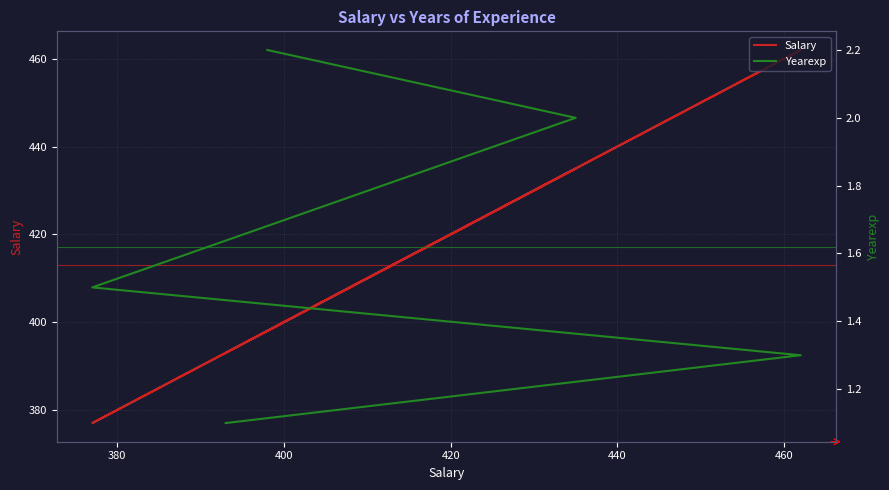

What is the average value of the Yearexp series?

1.6